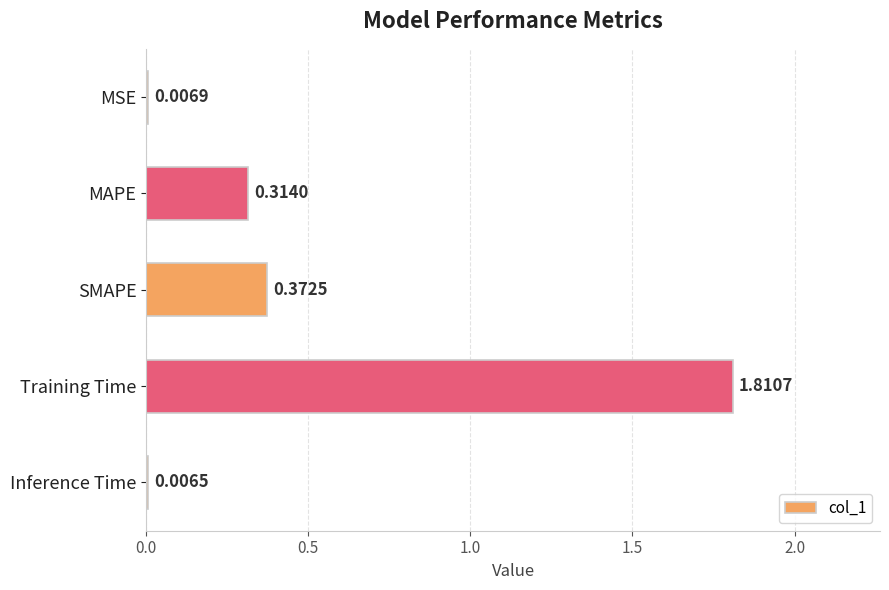

What is the sum of the values at SMAPE and MAPE?

0.7